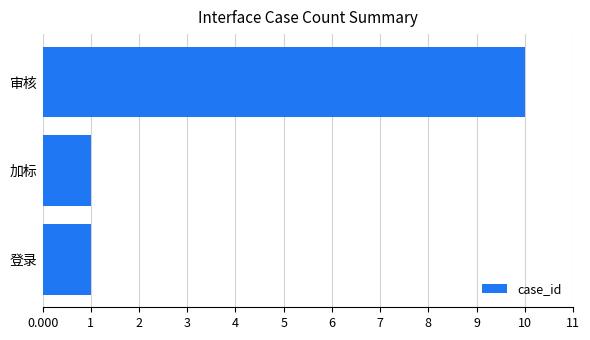

What is the difference between the values at 加标 and 审核?

9